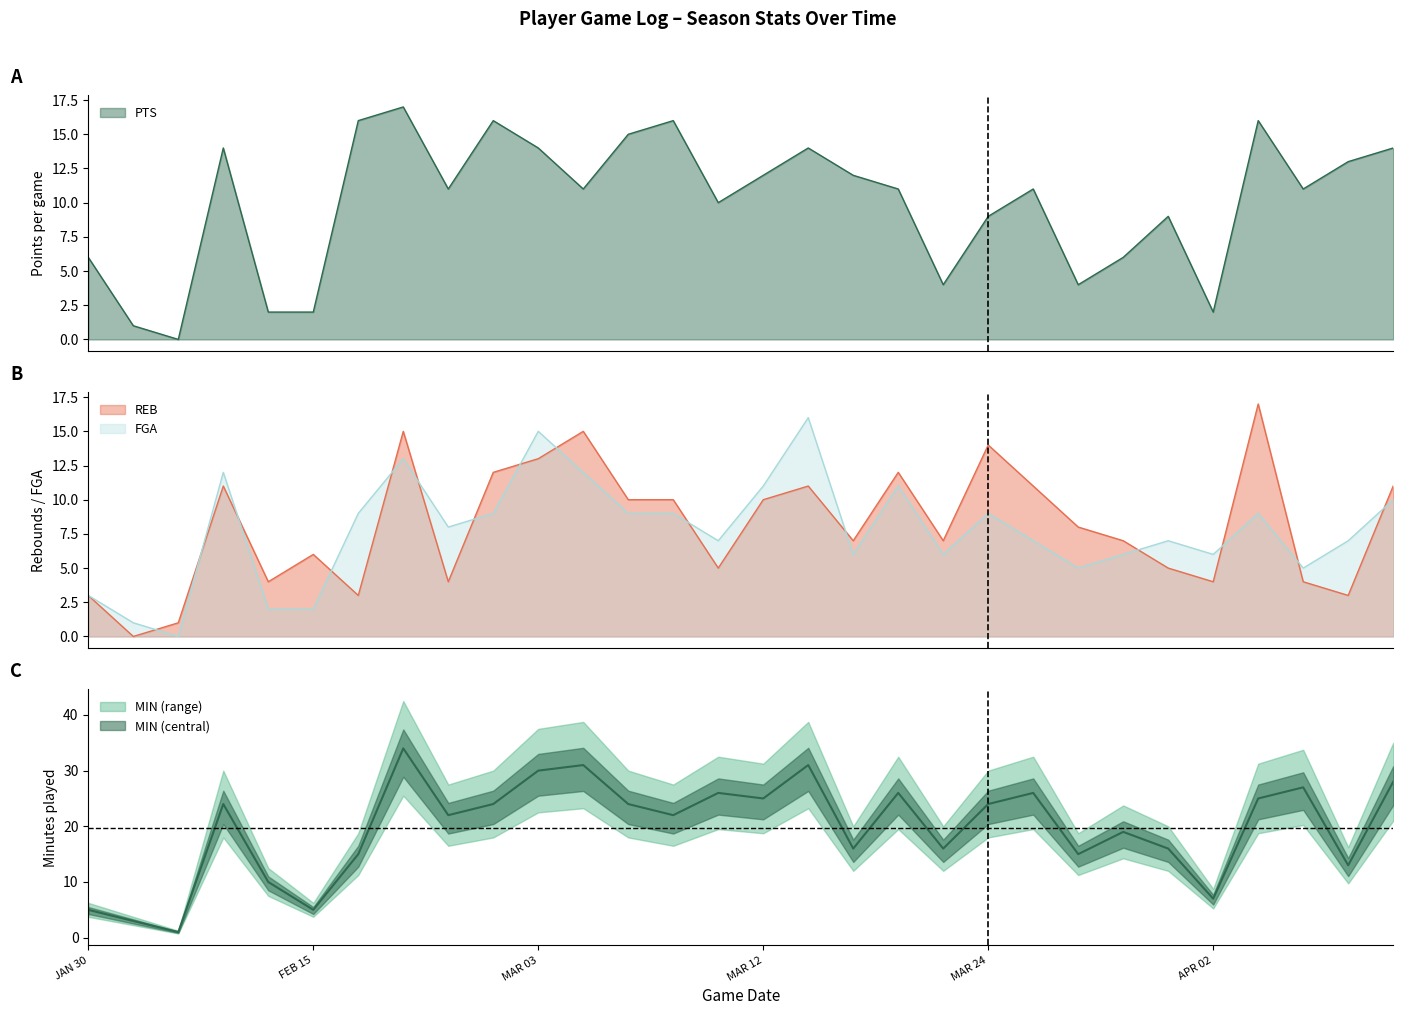

What is the difference between the maximum and minimum values in the MIN series?

33